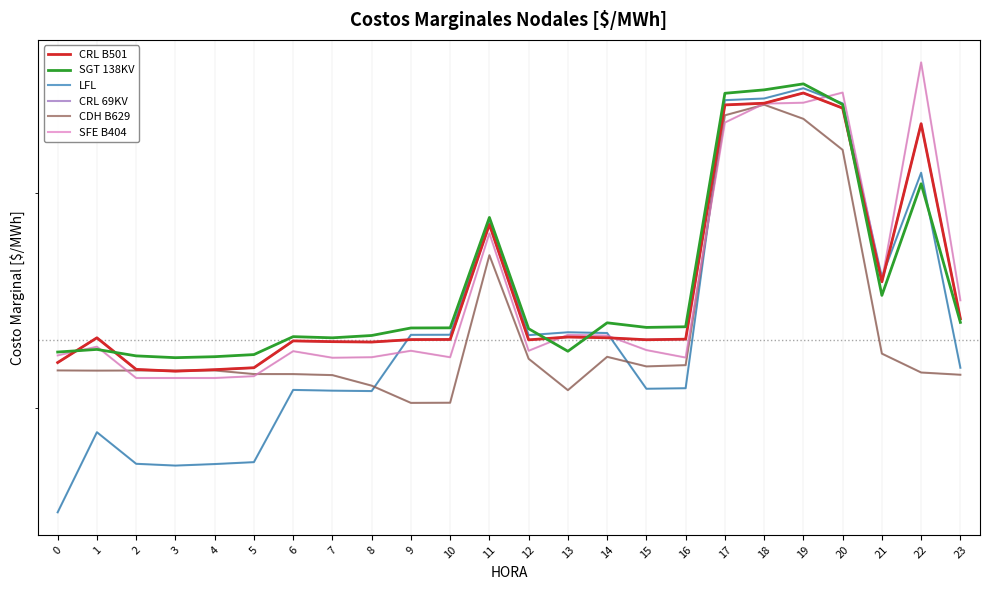

Between 1 and 15, which series saw the biggest shift?

LFL